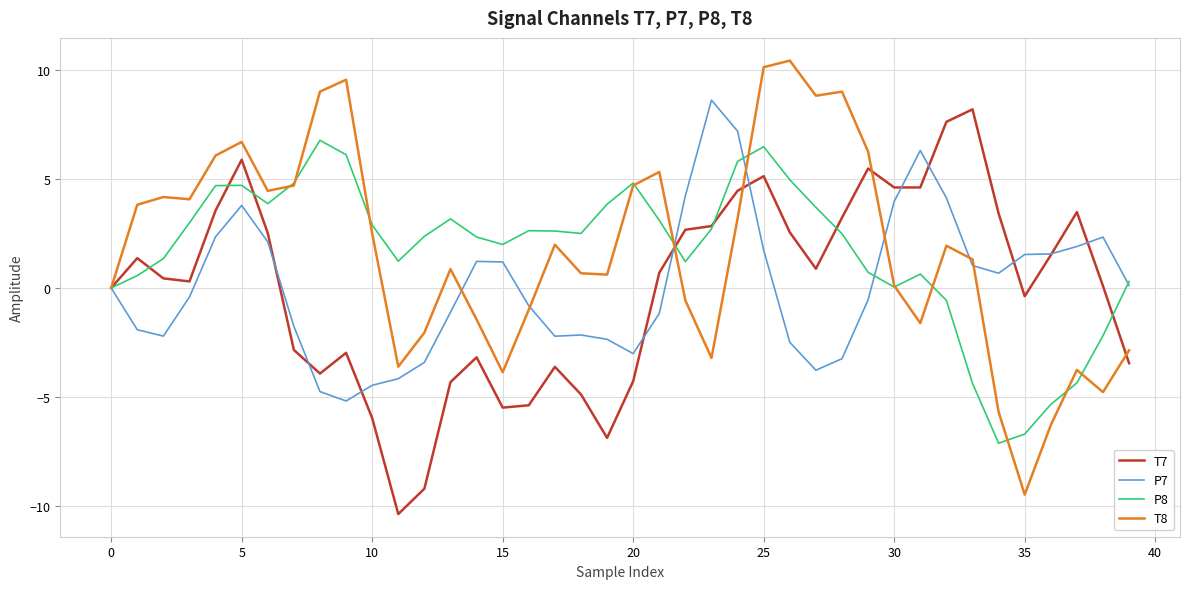

What is the minimum value for T8?

-9.5